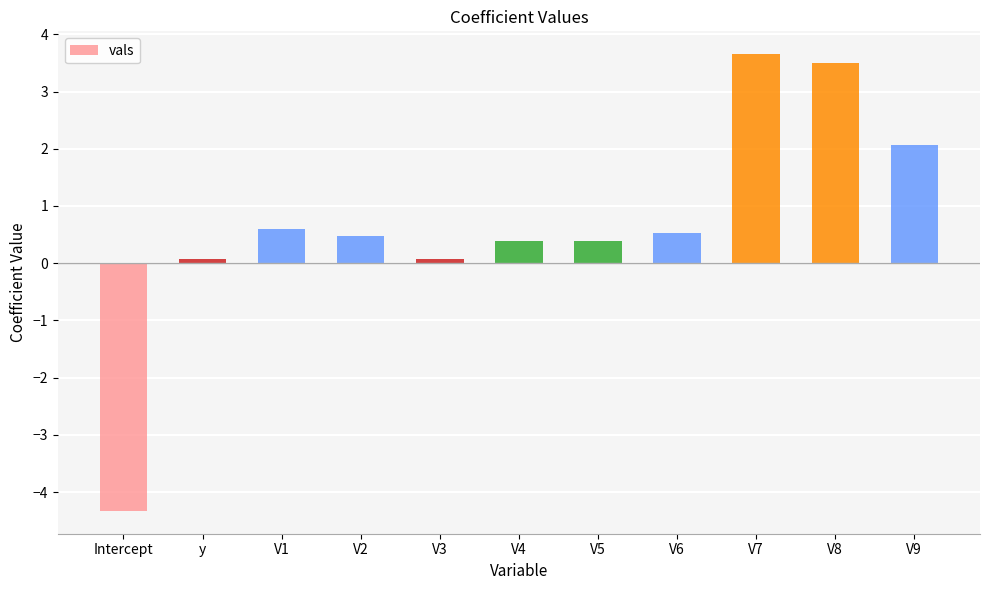

What is the label of the 3rd bar from the left?

V1